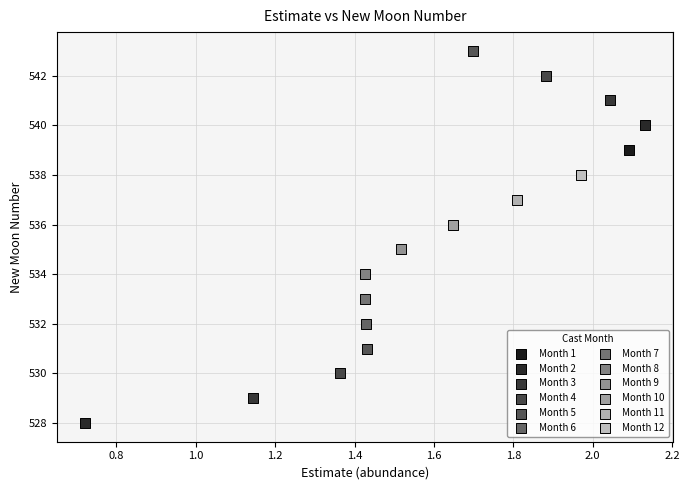

What are all the series names shown in the legend?

Month 1, Month 2, Month 3, Month 4, Month 5, Month 6, Month 7, Month 8, Month 9, Month 10, Month 11, Month 12